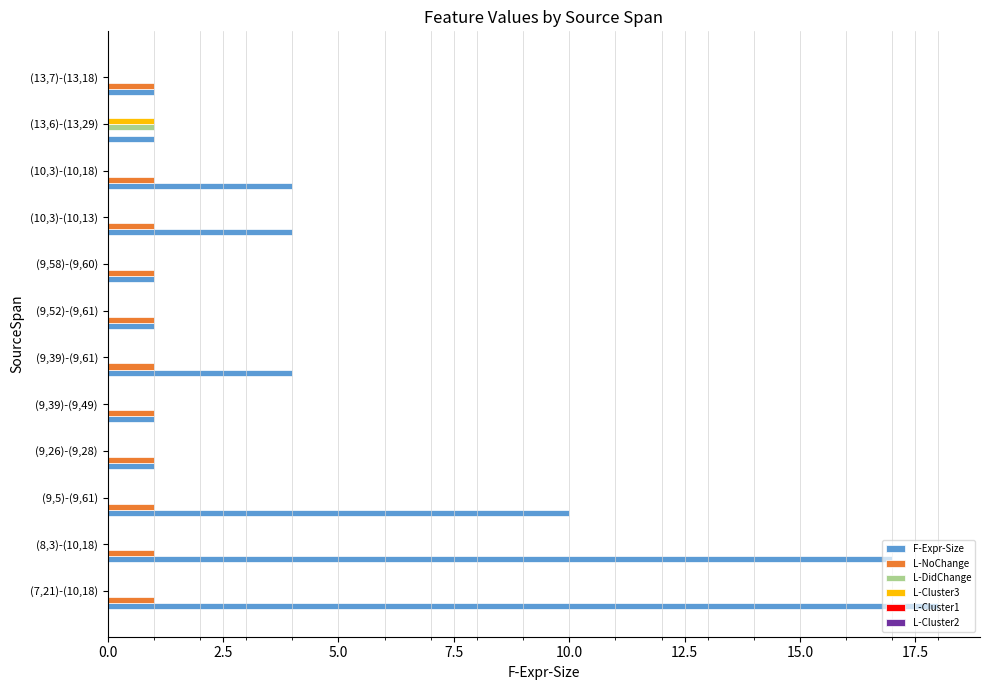

Is the value of L-Cluster3 at (9,52)-(9,61) greater than the value of L-NoChange at (7,21)-(10,18)?

No